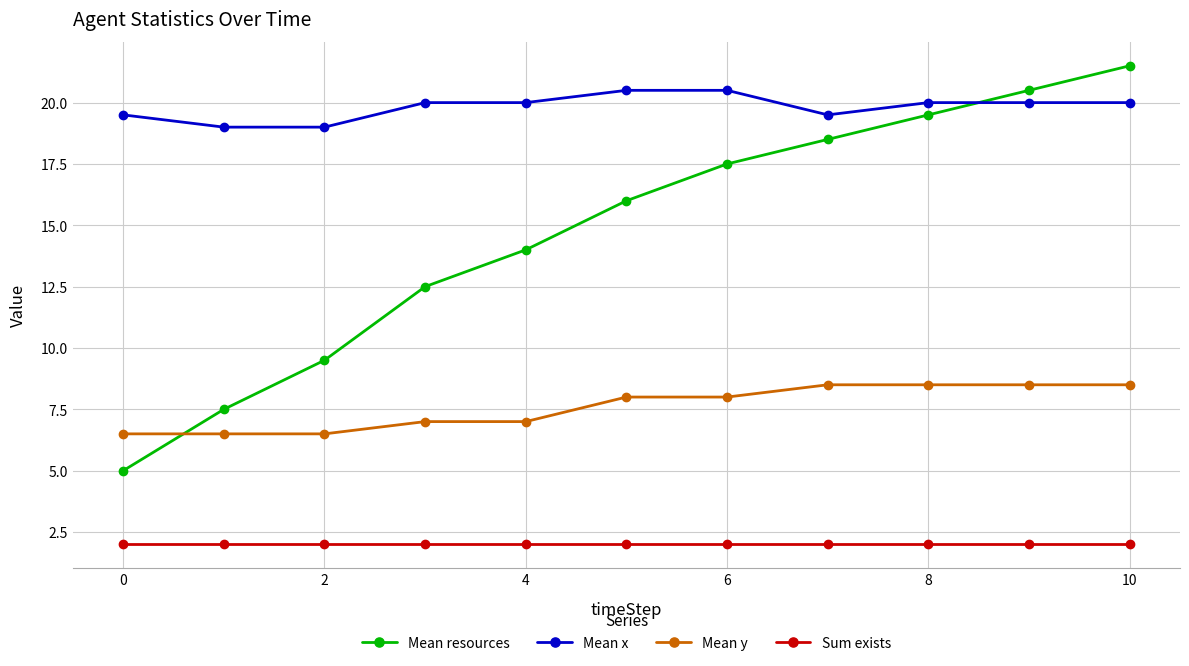

True or false: Mean resources has more than 0 points higher than both neighbors.

False